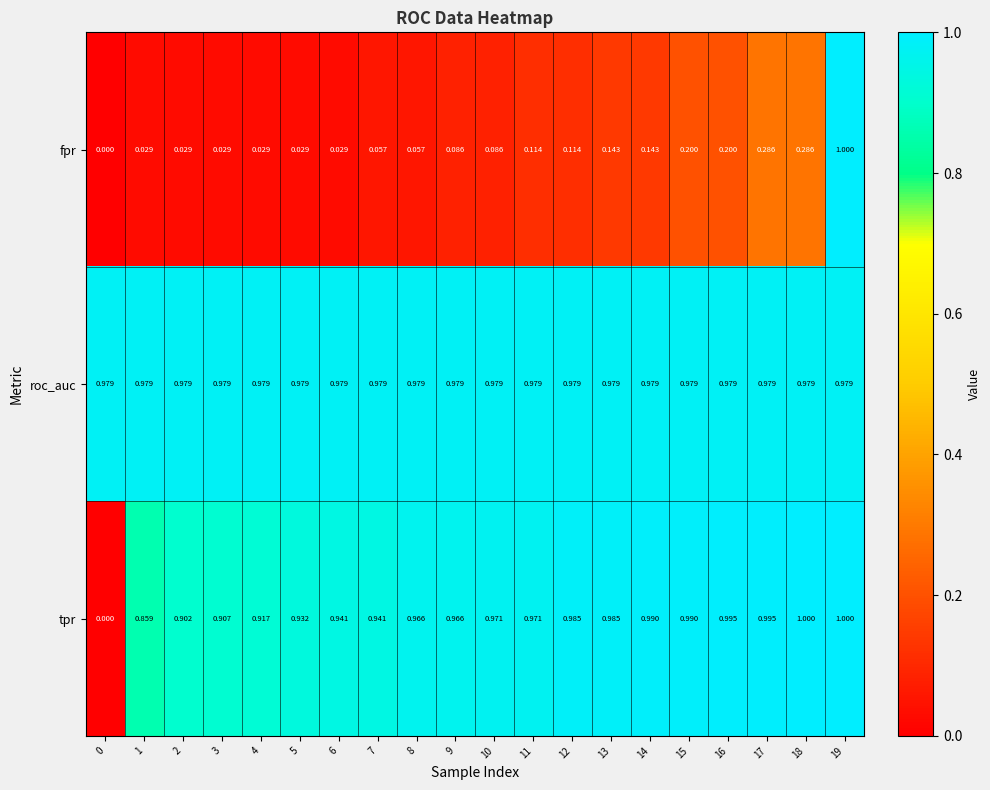

Which series has the largest total across all categories?

roc_auc